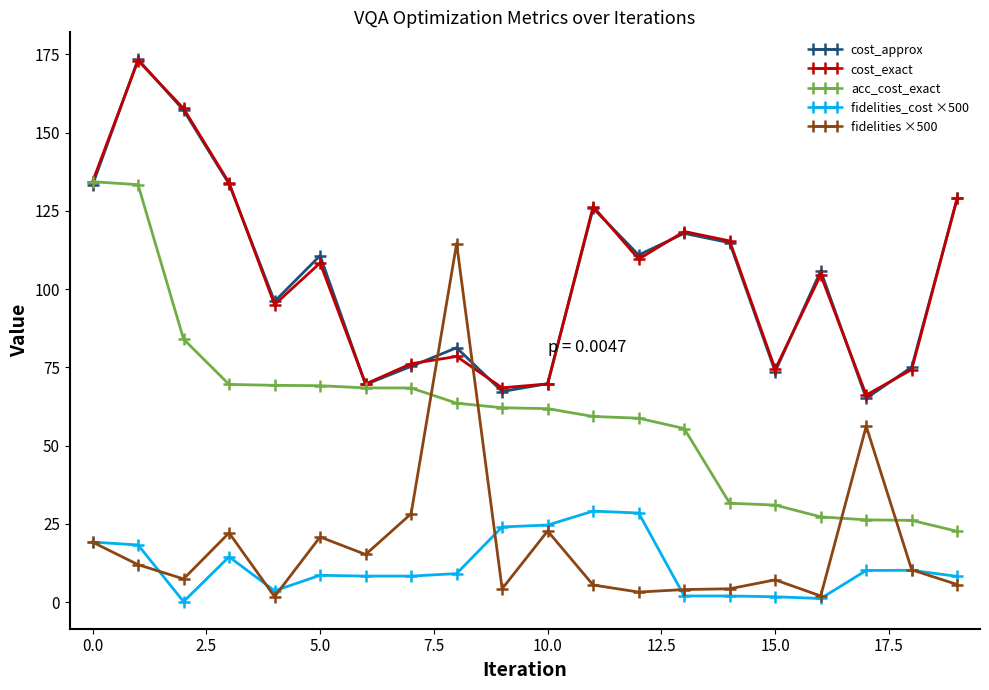

How many interior local valleys does the cost_approx series have?

6